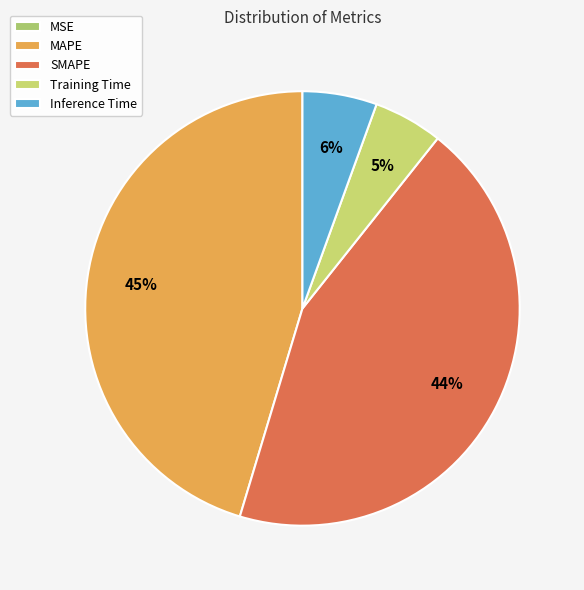

What percentage is the SMAPE slice, to the nearest percent?

44%